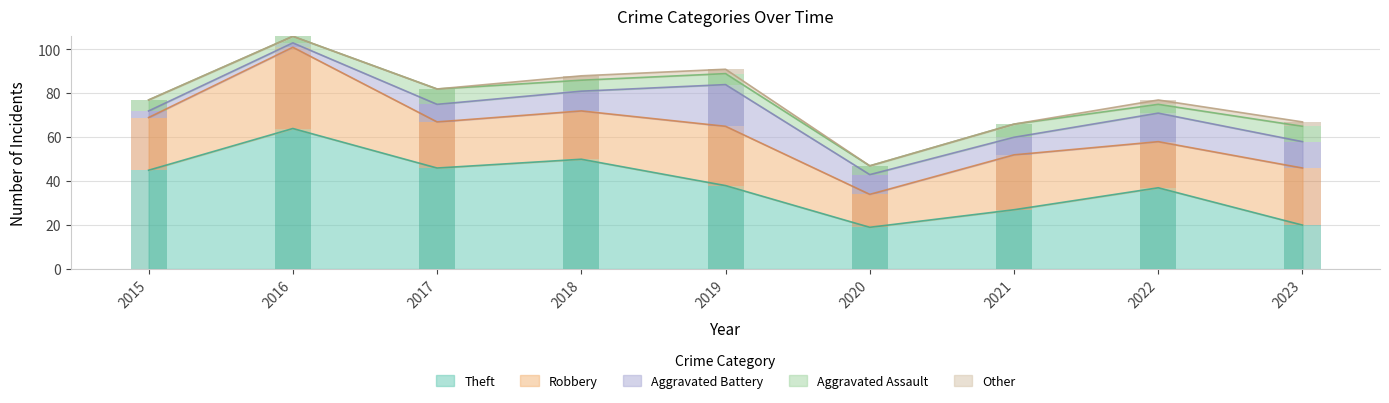

What value does the Aggravated Battery series have at 2020?

9